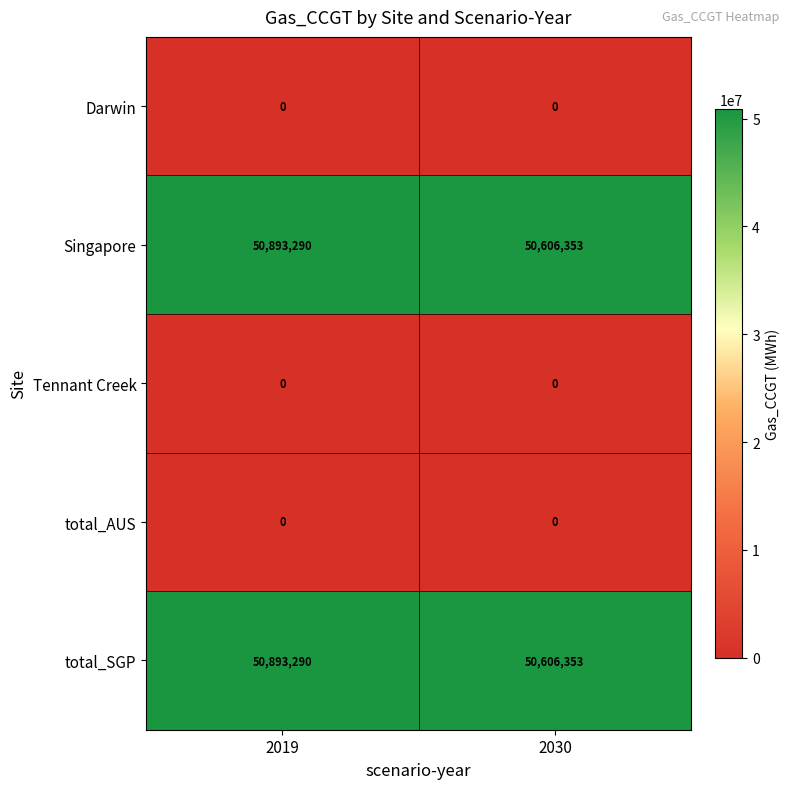

At which category is the sum across all series the highest?

2019